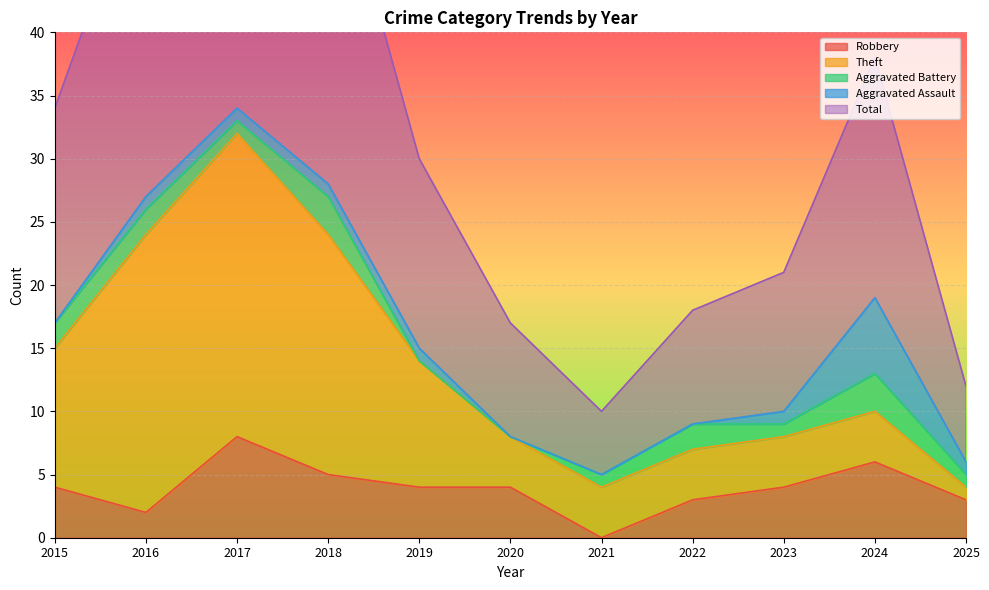

What is the sum of the Aggravated Assault values at 2021 and 2025?

1